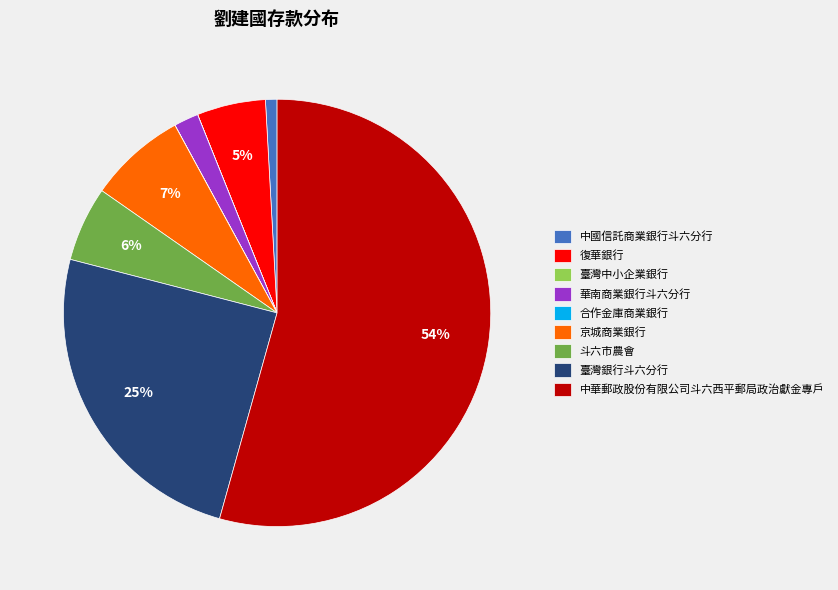

Do 斗六市農會 and 中華郵政股份有限公司斗六西平郵局政治獻金專戶 together represent more than half of the pie?

Yes